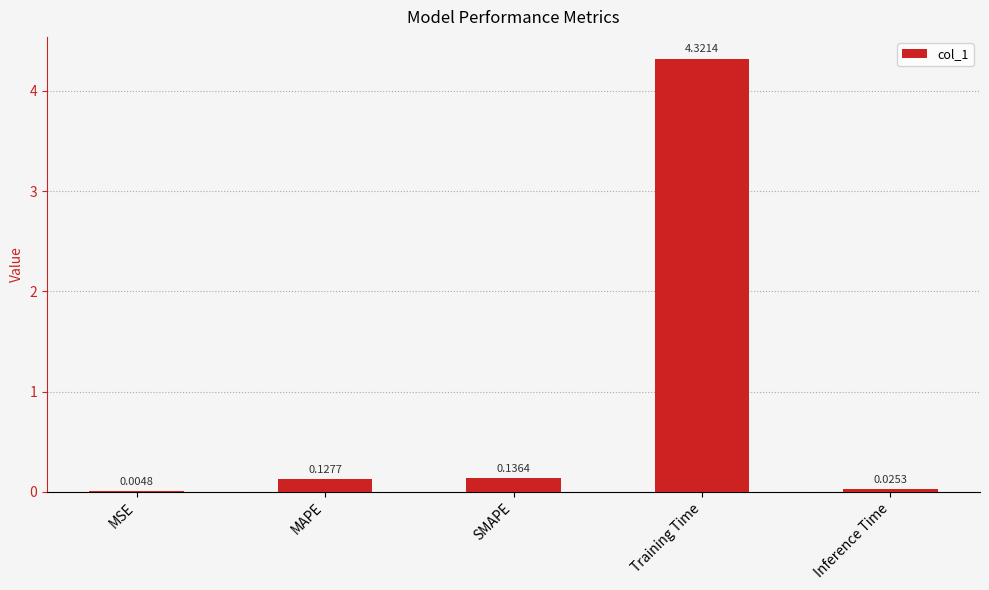

Which label corresponds to the largest value in the chart?

Training Time